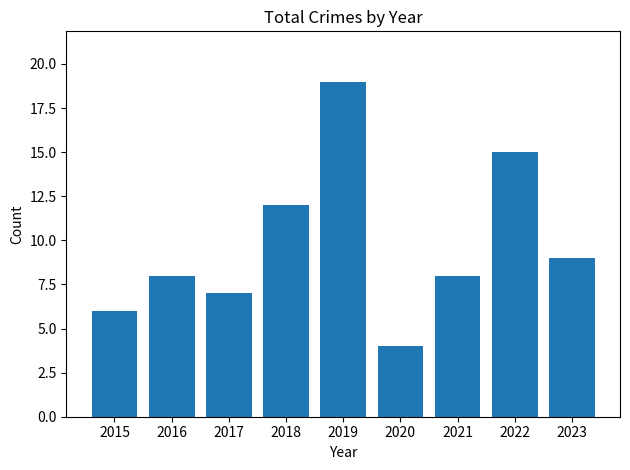

What is the maximum value shown in the chart?

19